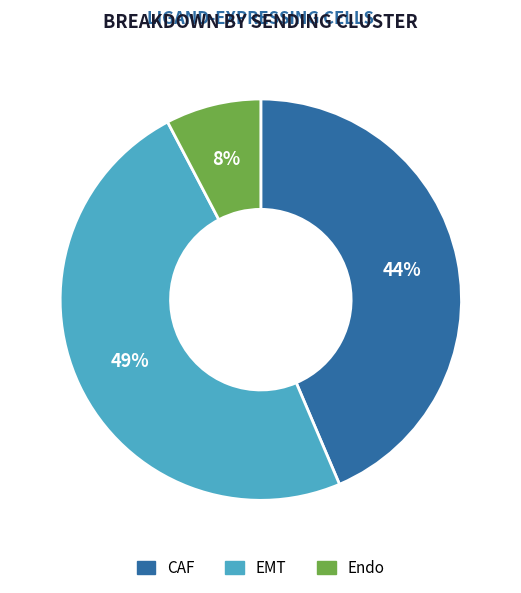

Is it true that EMT is 49% of the pie?

True